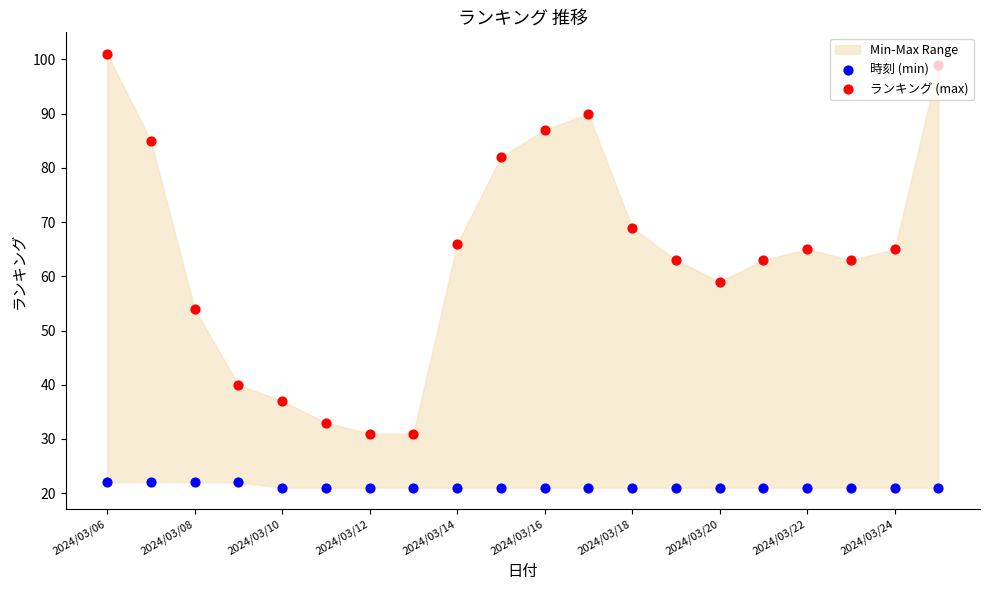

Which series reaches the maximum Y coordinate?

ランキング (max)